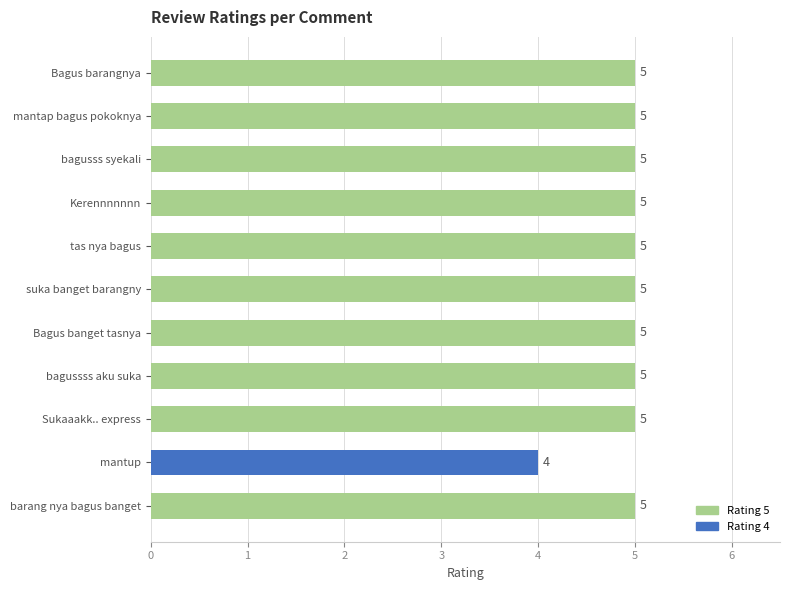

The chart shows a value of 7 at suka banget barangny. True or false?

False